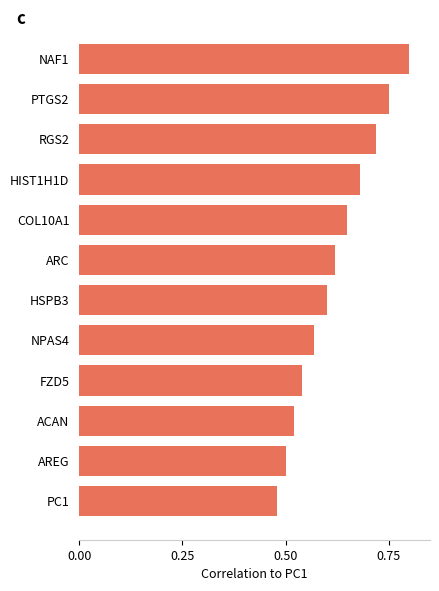

Between ACAN and HSPB3, which is larger?

HSPB3